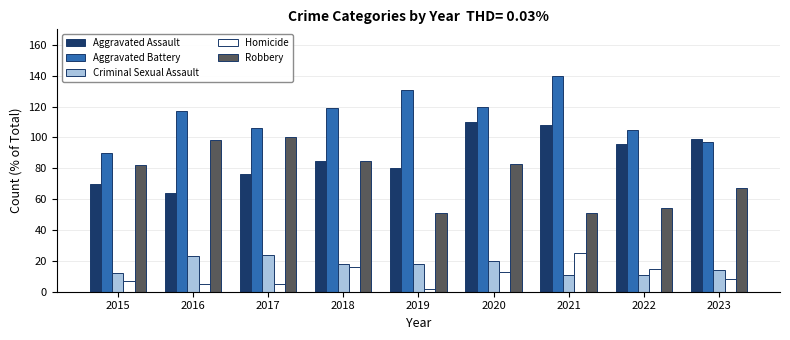

Reading left to right, list all the values displayed in this chart.

Aggravated Assault: 70	64	76	85	80	110	108	96	99
Aggravated Battery: 90	117	106	119	131	120	140	105	97
Criminal Sexual Assault: 12	23	24	18	18	20	11	11	14
Homicide: 7	5	5	16	2	13	25	15	8
Robbery: 82	98	100	85	51	83	51	54	67